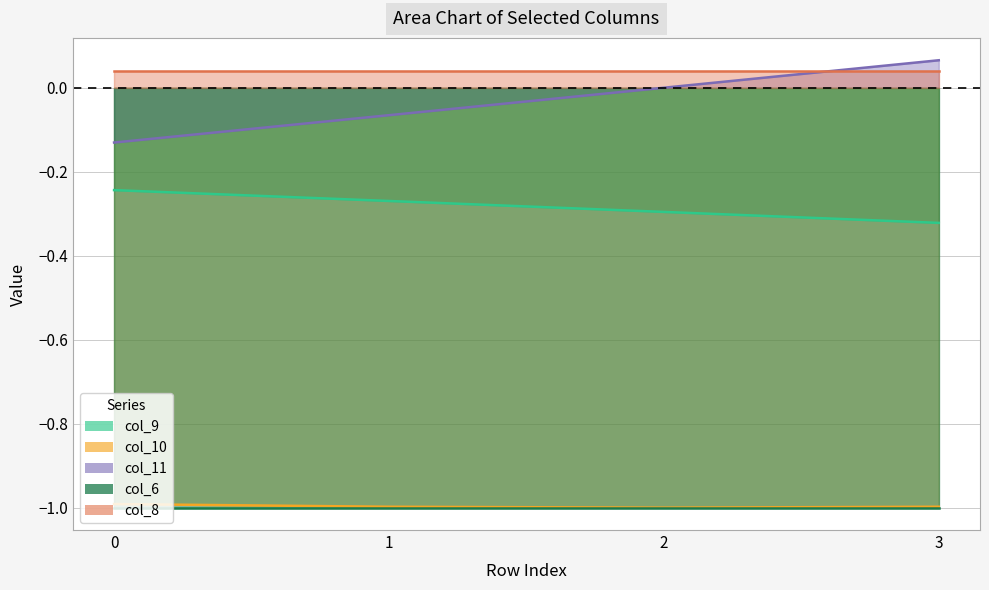

The col_9 series shows -0.2 at 0. True or false?

True